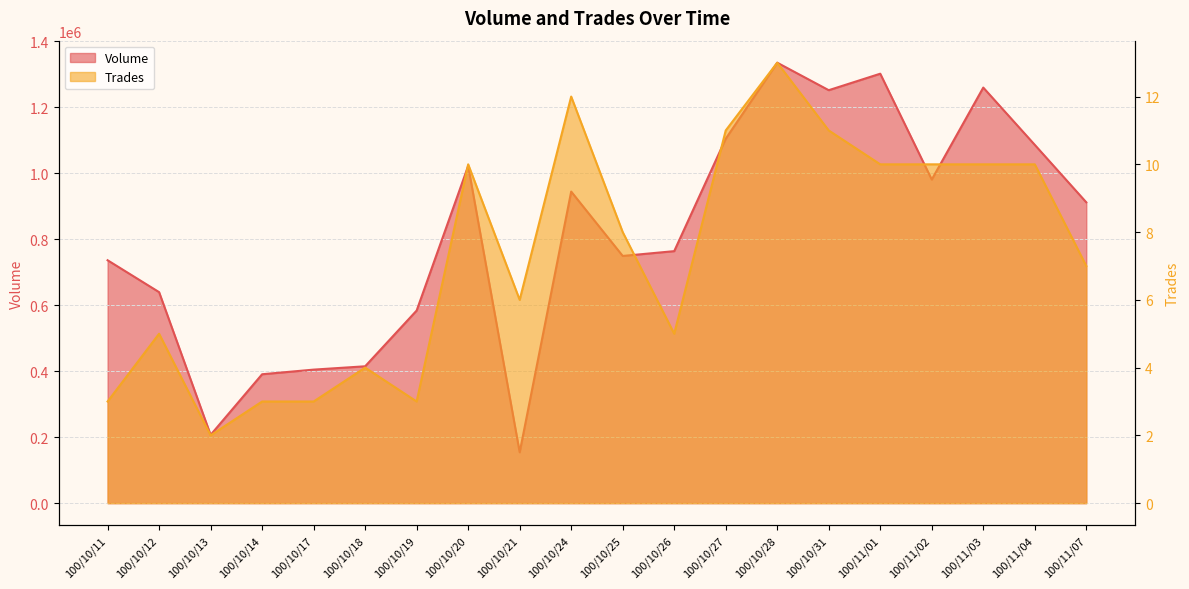

Where is Trades nearest to the value 7?

100/11/07